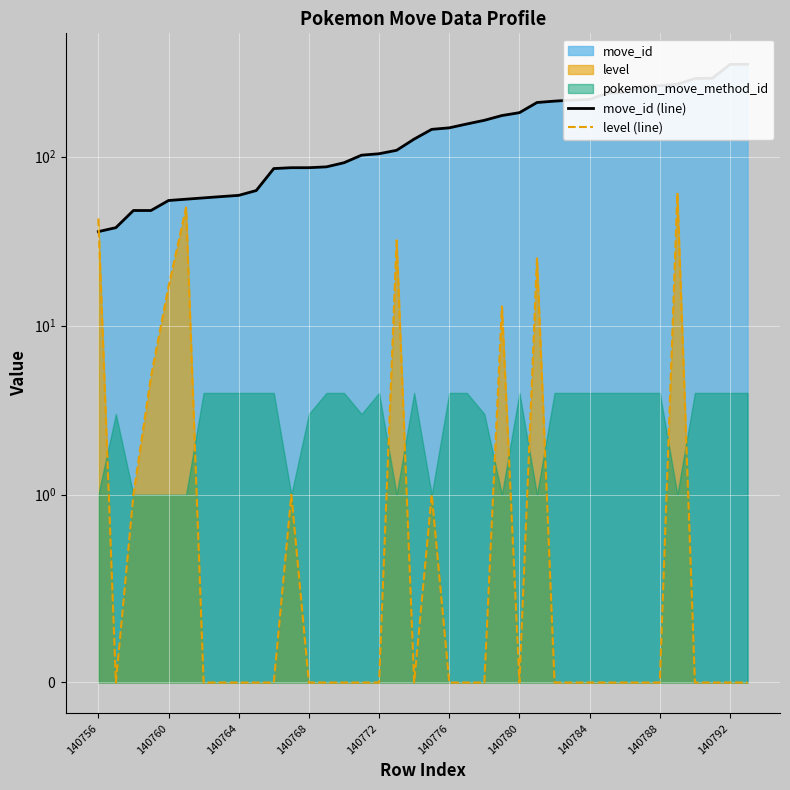

What is the difference between the move_id (line) values at 14 and 29?

145